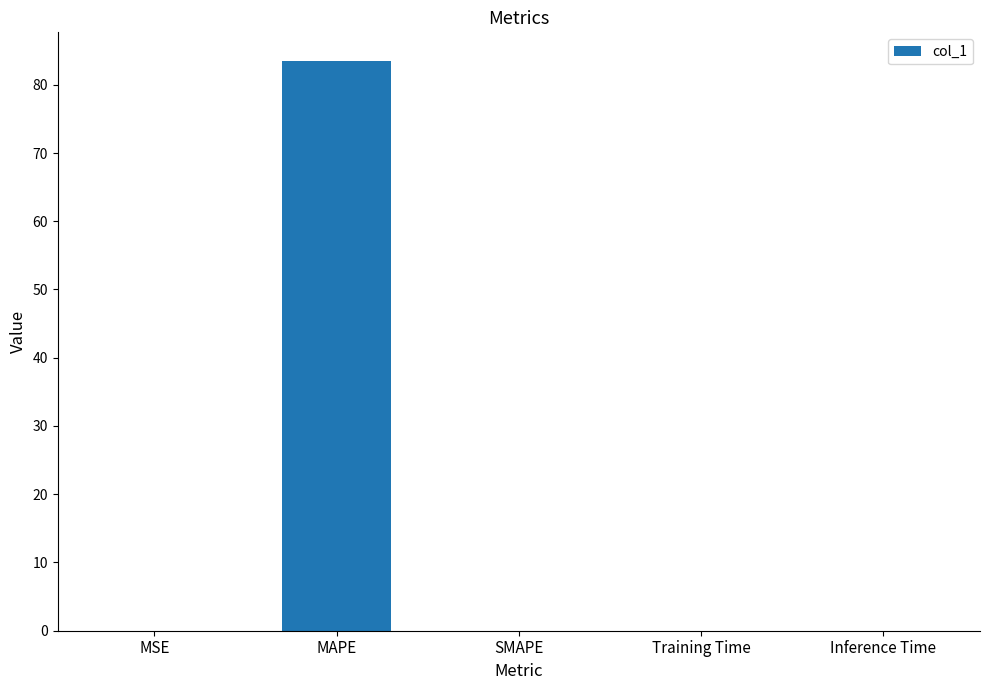

The chart shows a value of 0.0 at Inference Time. True or false?

True